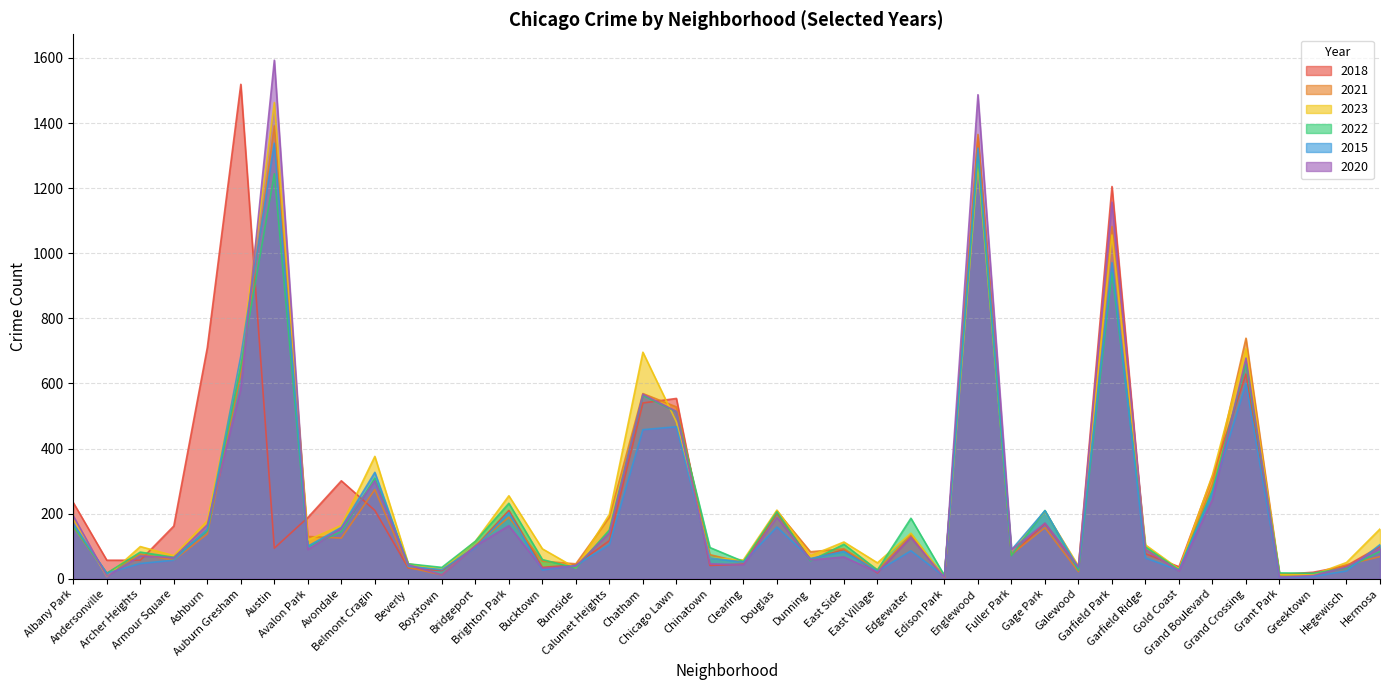

Where does the 2018 series first go above 99?

Albany Park